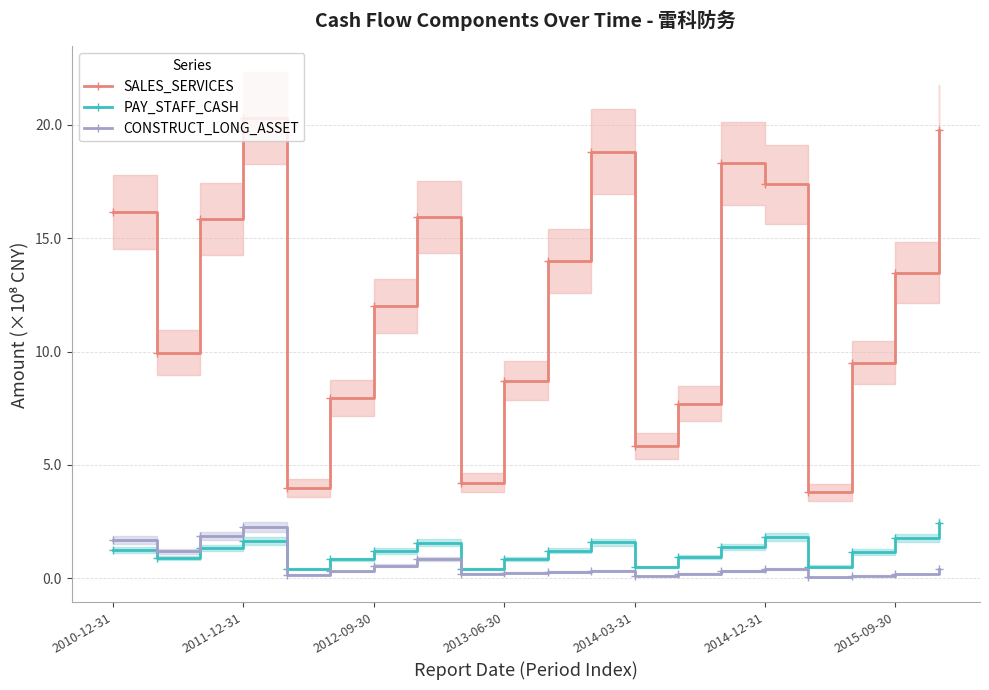

At how many categories does at least one series exceed 9?

13